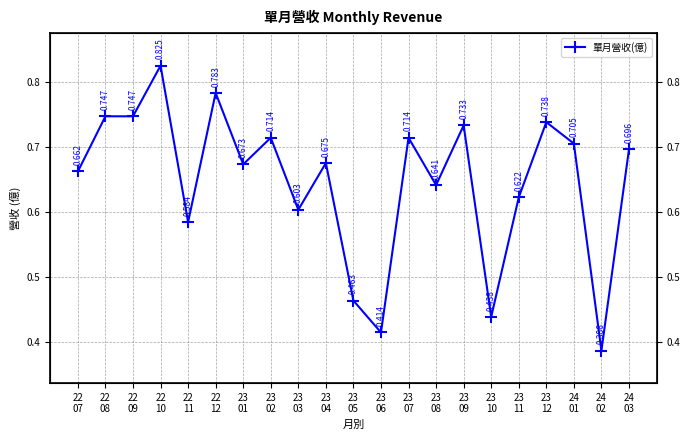

Reading left to right, transcribe all the data shown in this chart.

0.7	0.7	0.7	0.8	0.6	0.8	0.7	0.7	0.6	0.7	0.5	0.4	0.7	0.6	0.7	0.4	0.6	0.7	0.7	0.4	0.7